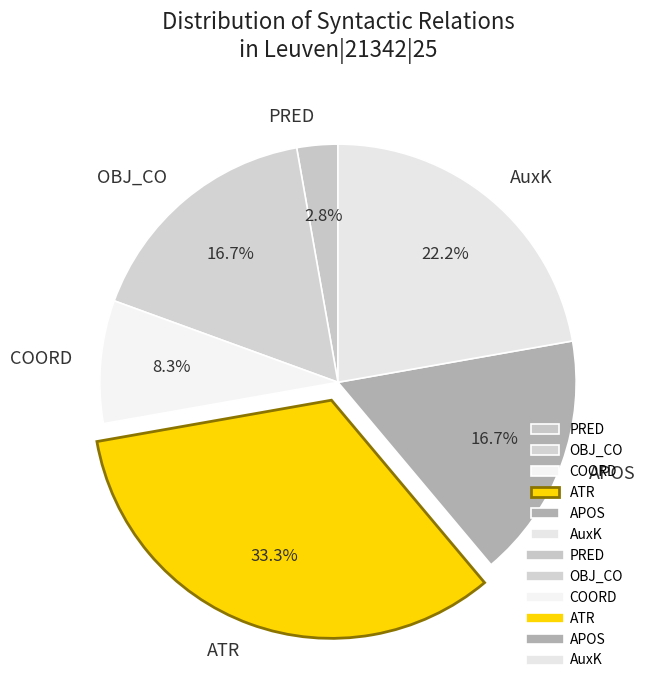

Is ATR the majority of the pie?

No